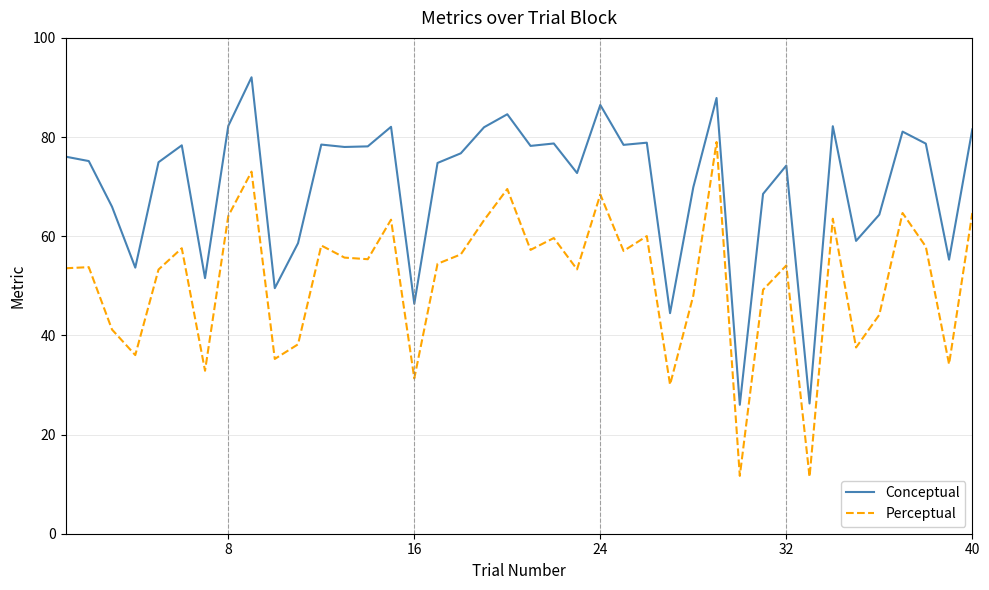

Which series has the largest total across all categories?

Conceptual